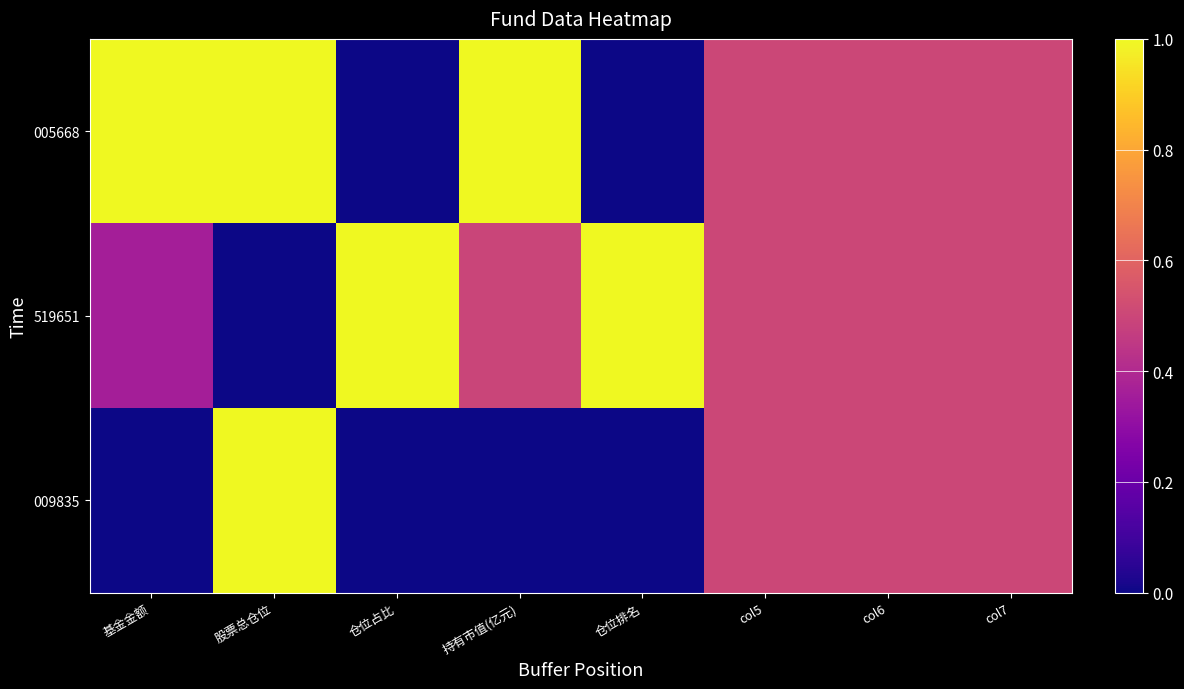

Reading right to left, transcribe all the data shown in this chart.

005668: col7=0.5	col6=0.5	col5=0.5	仓位排名=0.0	持有市值(亿元)=1.0	仓位占比=0.0	股票总仓位=1.0	基金金额=1.0
519651: col7=0.5	col6=0.5	col5=0.5	仓位排名=1.0	持有市值(亿元)=0.5	仓位占比=1.0	股票总仓位=0.0	基金金额=0.4
009835: col7=0.5	col6=0.5	col5=0.5	仓位排名=0.0	持有市值(亿元)=0.0	仓位占比=0.0	股票总仓位=1.0	基金金额=0.0